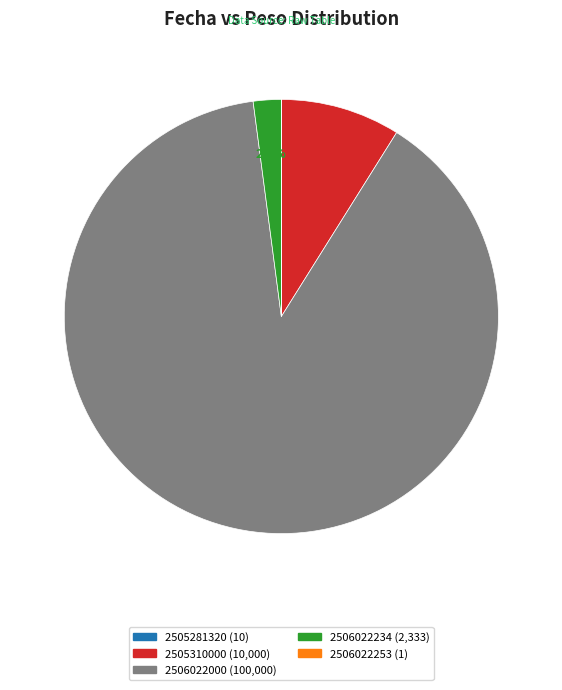

Do 2506022000 (100,000) and 2505310000 (10,000) together represent more than half of the pie?

Yes